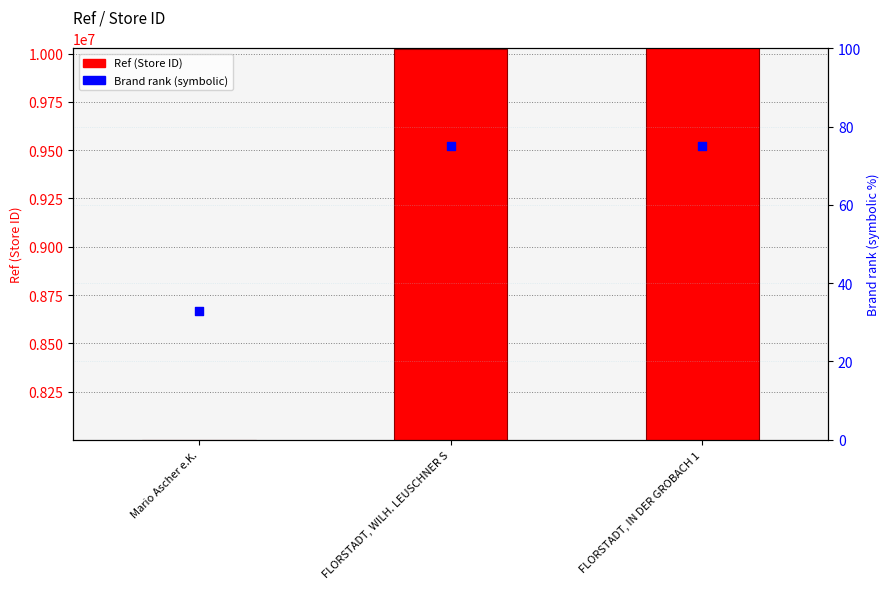

What is the total value across all series at FLORSTADT, WILH. LEUSCHNER S?

10024819